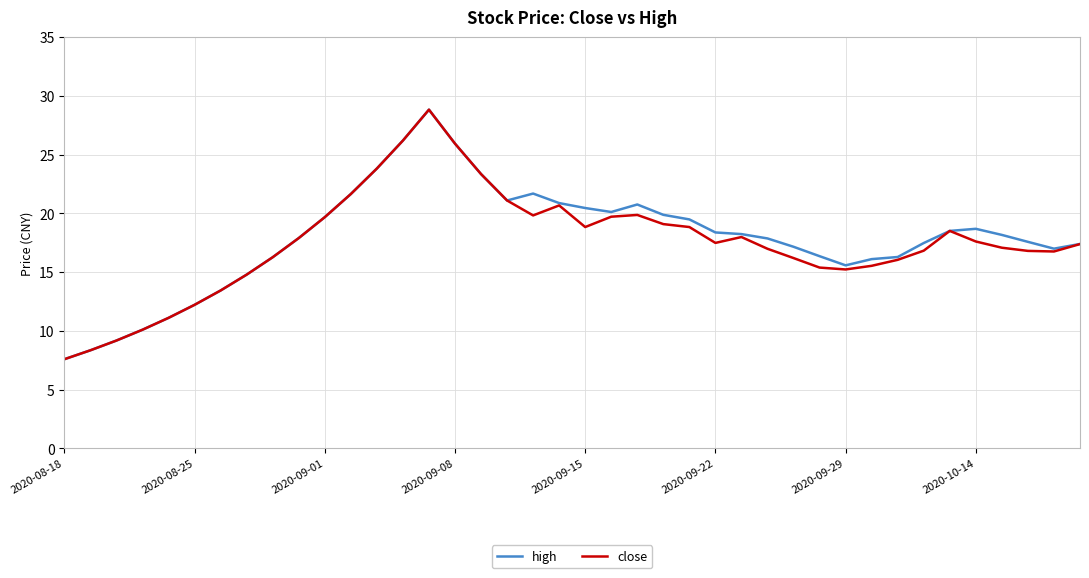

How many lines are shown in the chart?

2